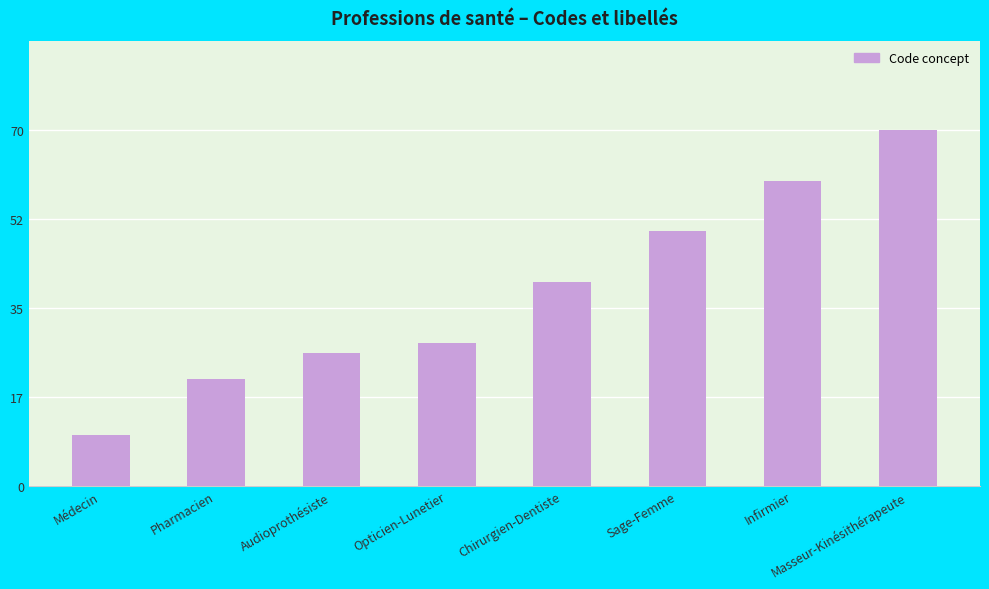

What is the sum of all values?

305